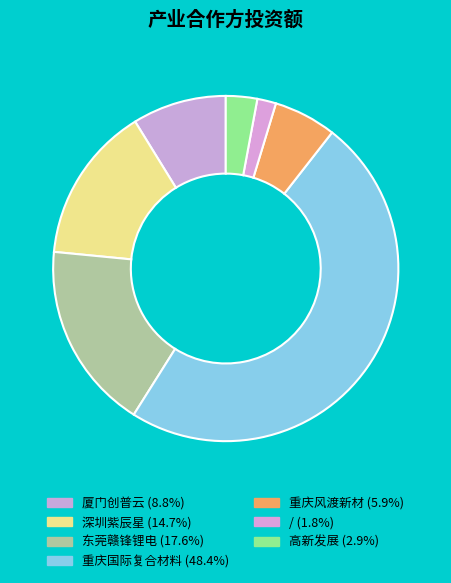

Does any single category account for the majority?

No